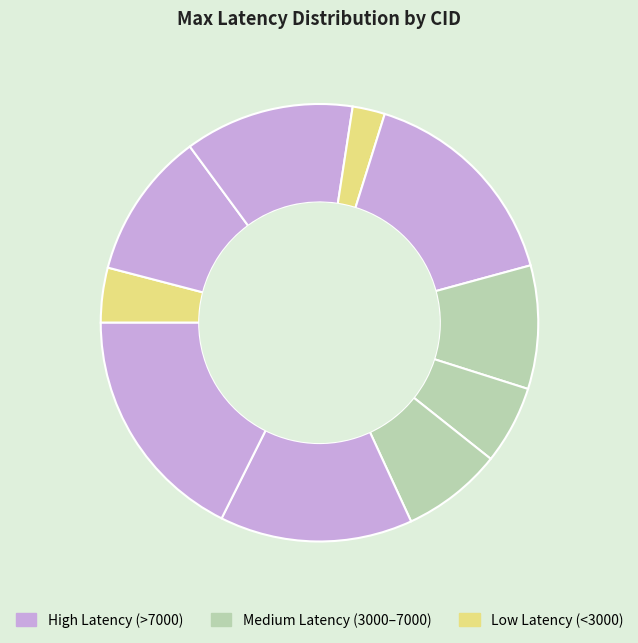

Count the number of slices in the pie.

10